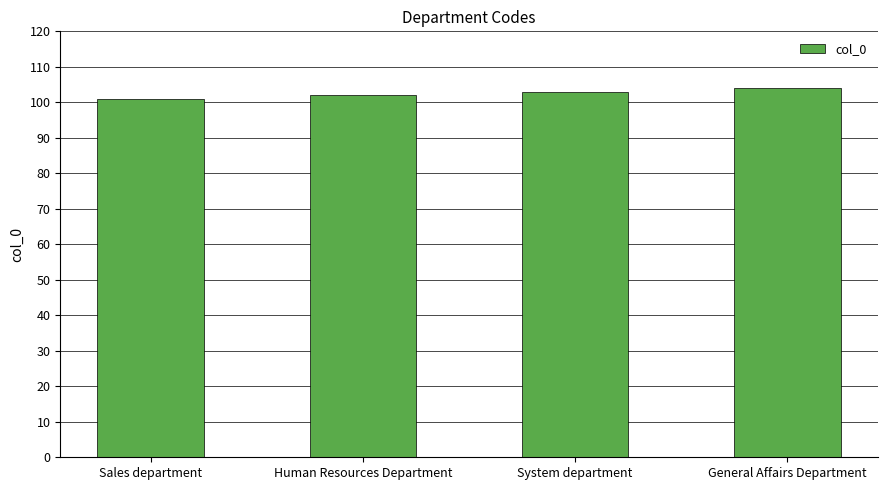

What is the minimum value shown in the chart?

101